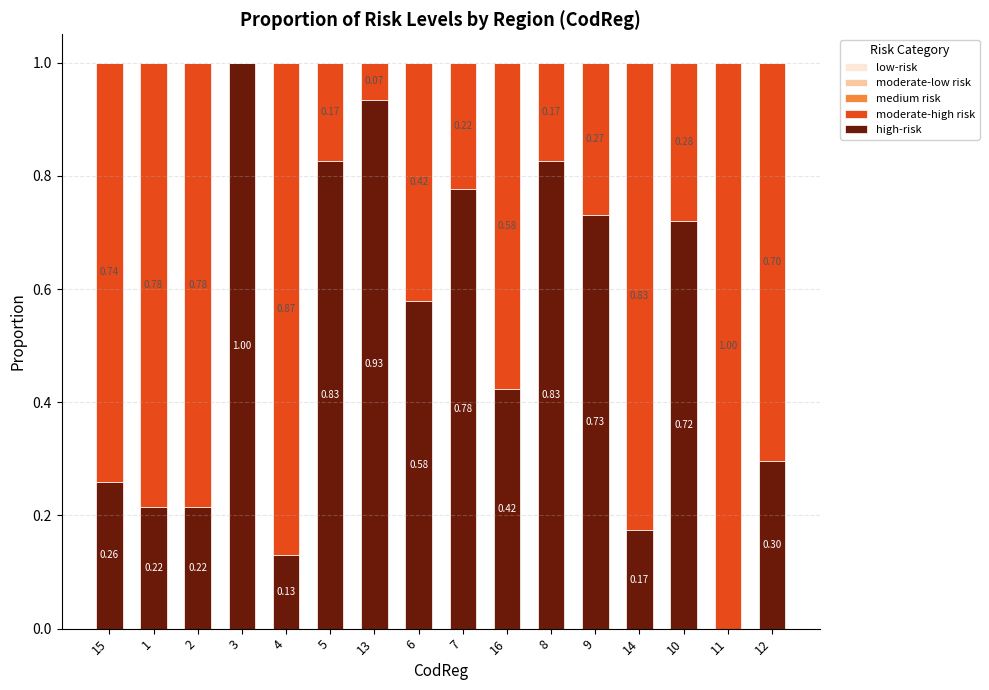

What is the total value across all series at 3?

1.0